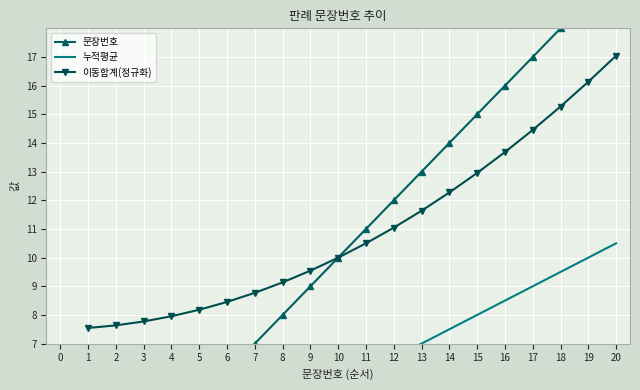

How many lines are shown in the chart?

3